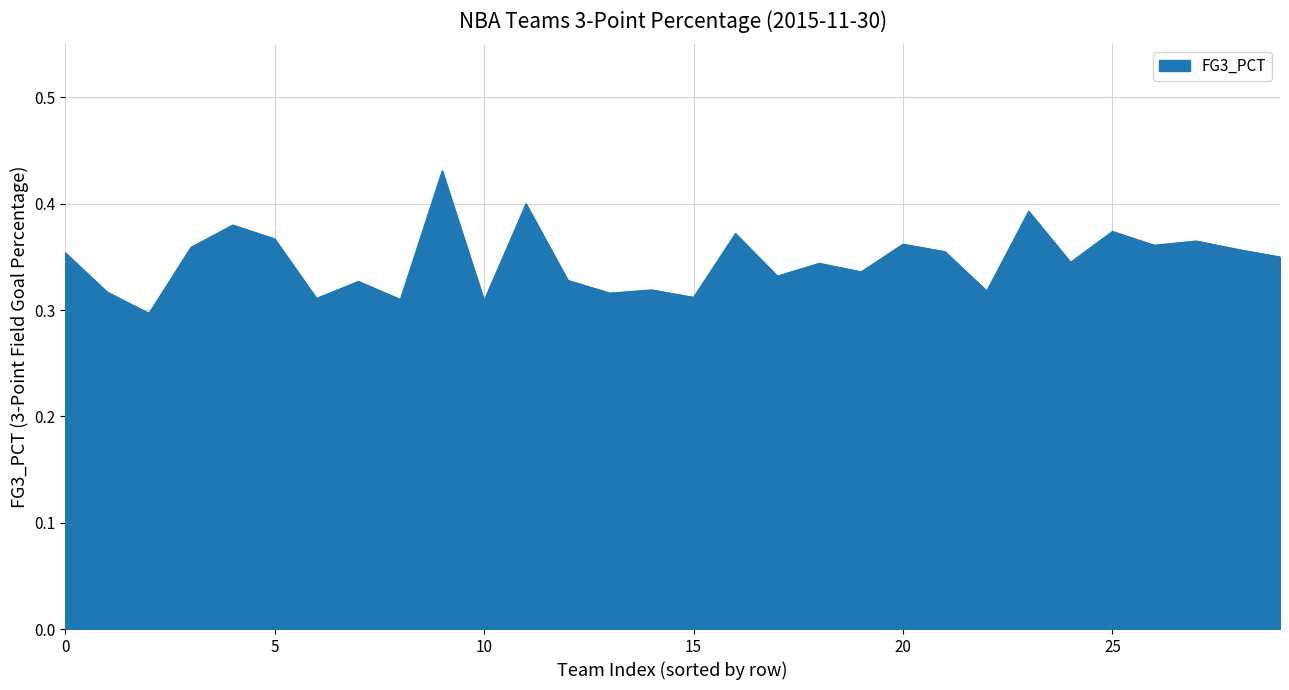

How many lines are shown in the chart?

1